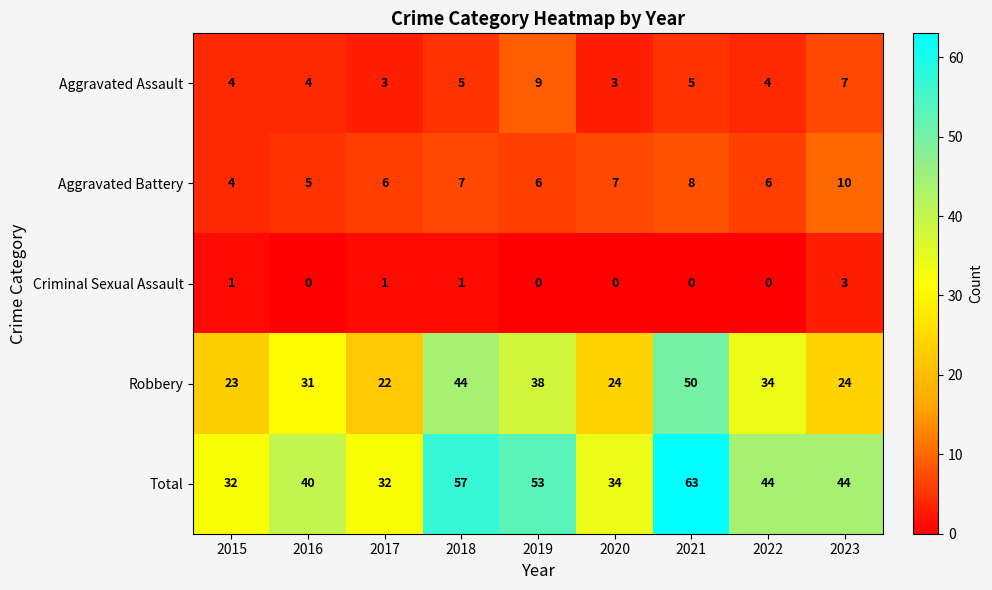

True or false: Aggravated Battery has a value of 7 at 2018.

True